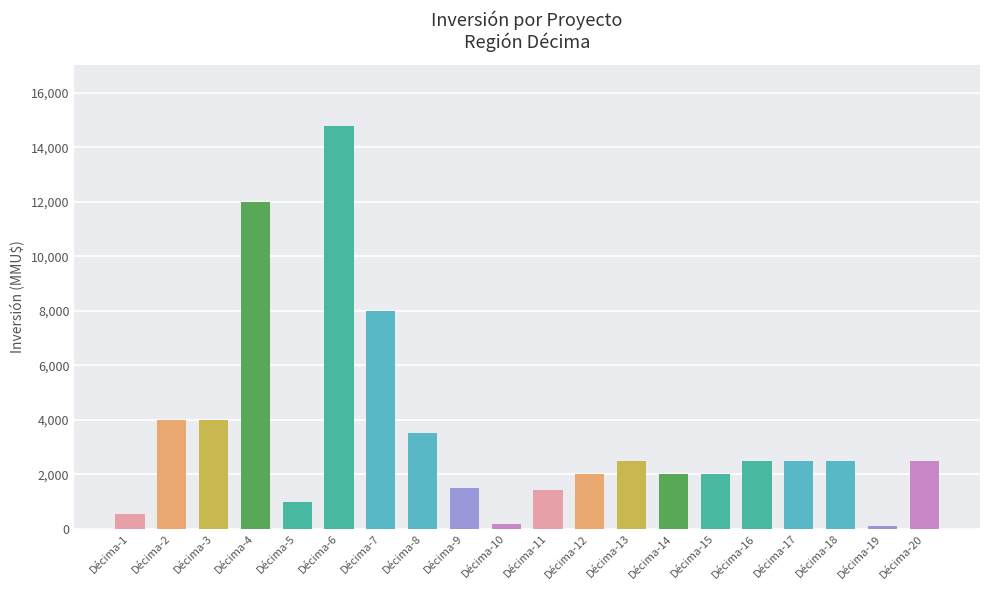

What is the change in value from Décima-7 to Décima-10?

-7841